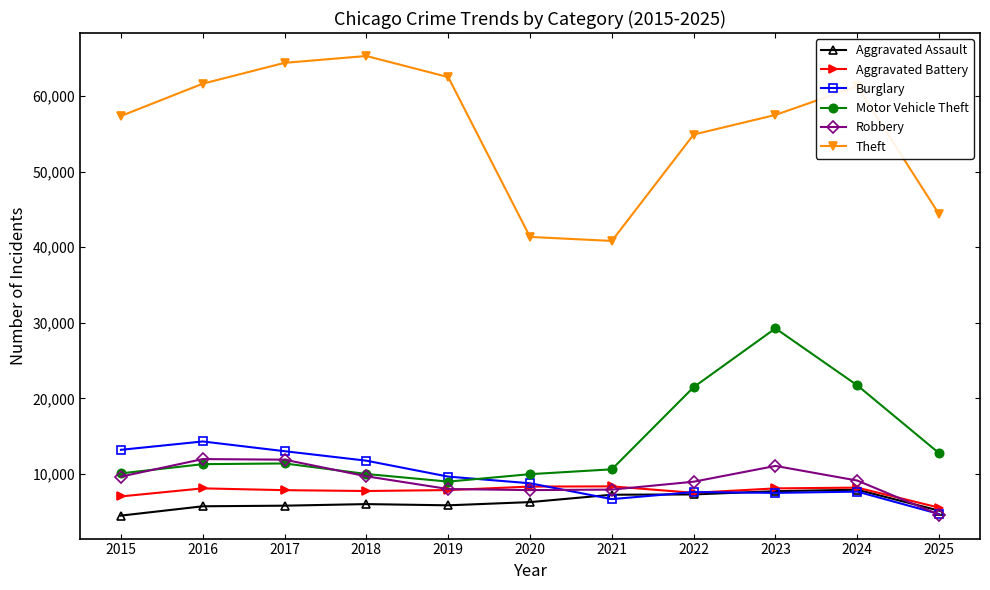

True or false: Aggravated Battery has more than 1 points higher than both neighbors.

True